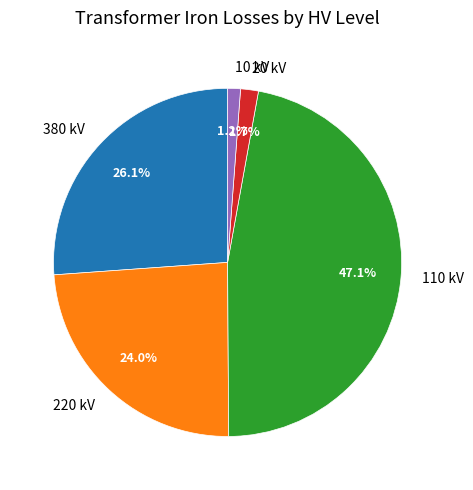

To the nearest percent, what portion does 110 represent?

47%